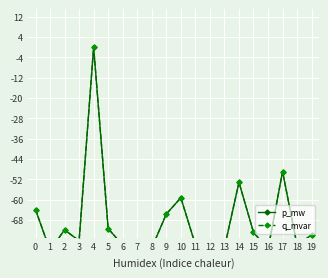

At which category is the sum across all series the highest?

4